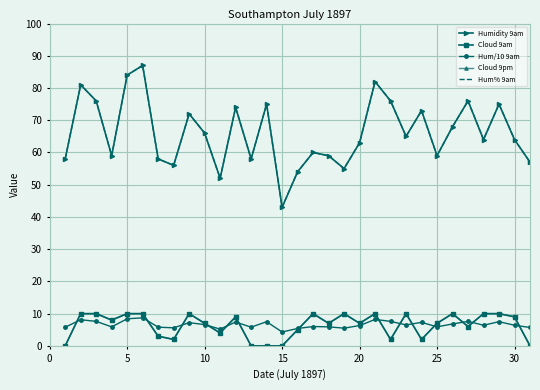

How many data points does each series have?

31